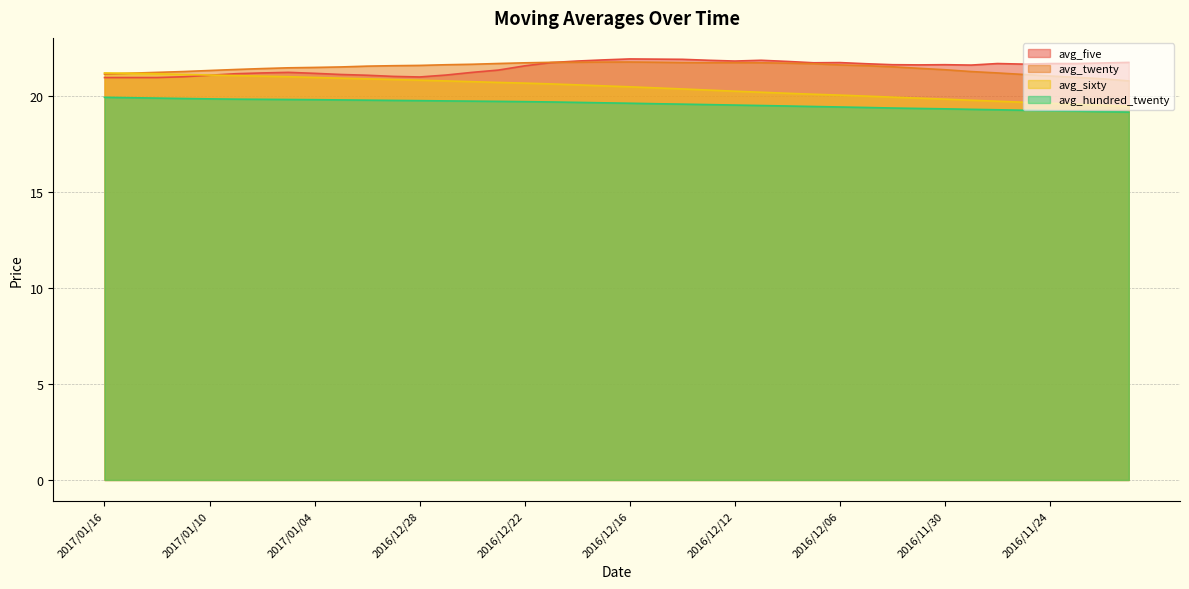

Is it true that avg_twenty equals 32.0 at 2016/11/25?

False